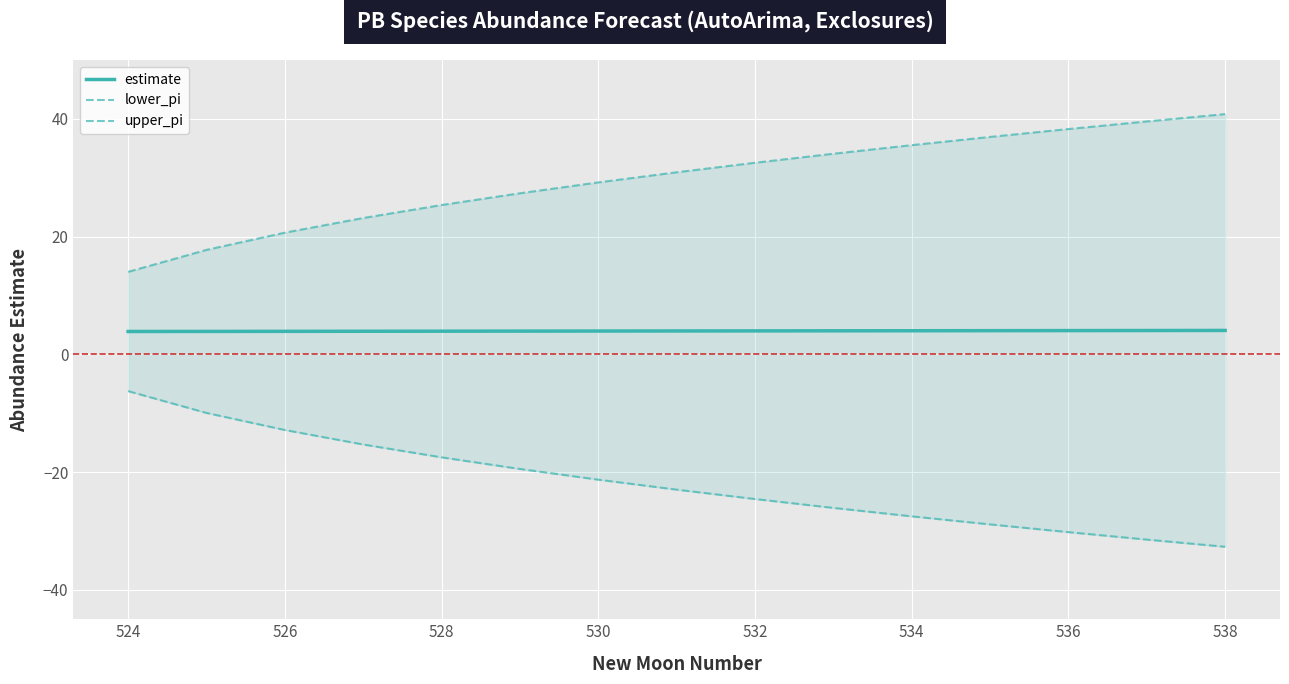

The estimate series shows 4.0 at 534. True or false?

True